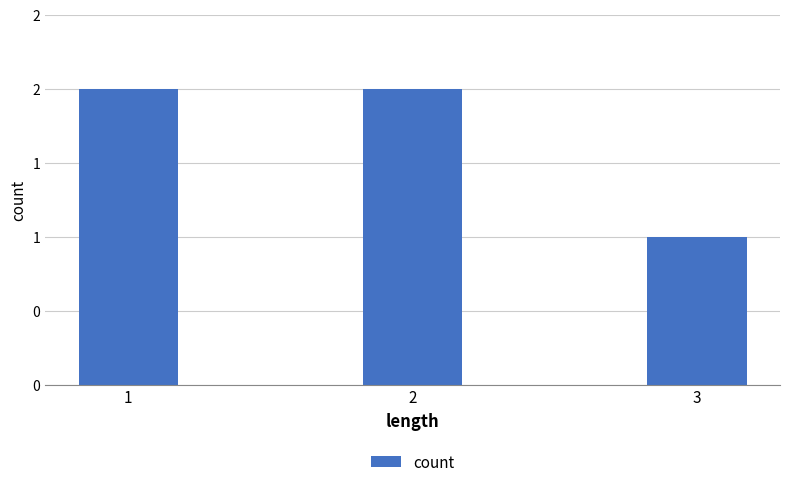

Does the chart contain any negative values?

No